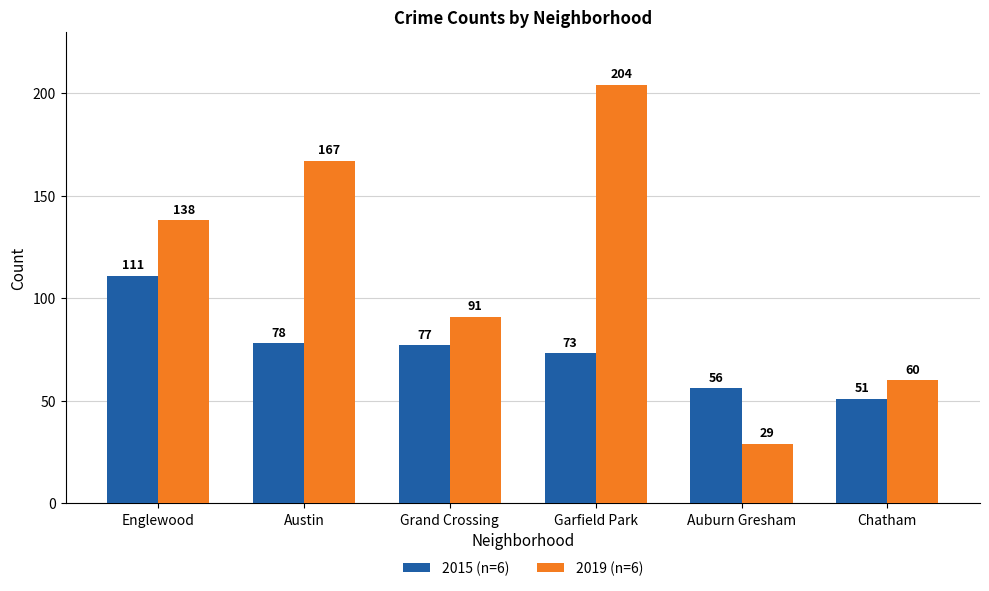

How many data points in 2015 (n=6) are less than 77?

3